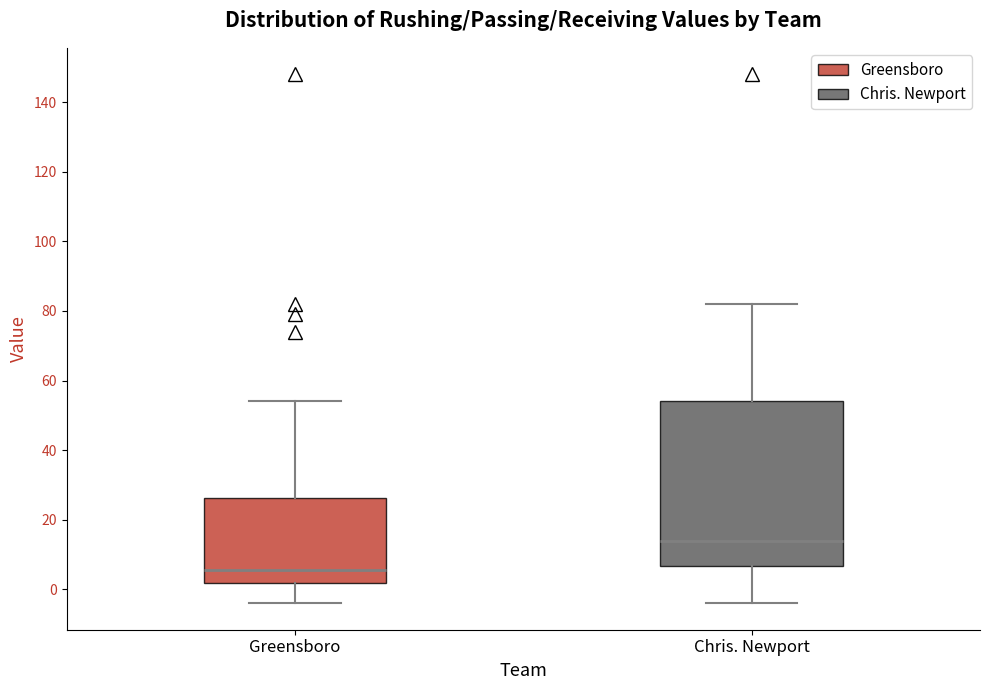

Reading left to right, read every box against the y-axis: the position of its median line, the range the box covers, and the ends of its whiskers. The values are not printed on the chart, so give them approximately, as read against the axis.

Greensboro: median 6, box 2 to 26, whiskers -4 to 54
Chris. Newport: median 14, box 6 to 54, whiskers -4 to 82